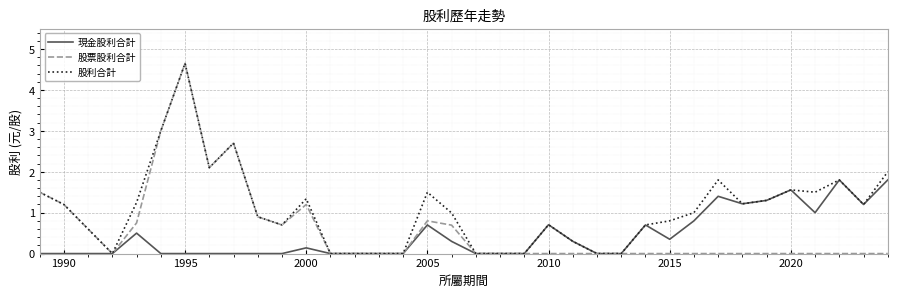

How many lines are shown in the chart?

3